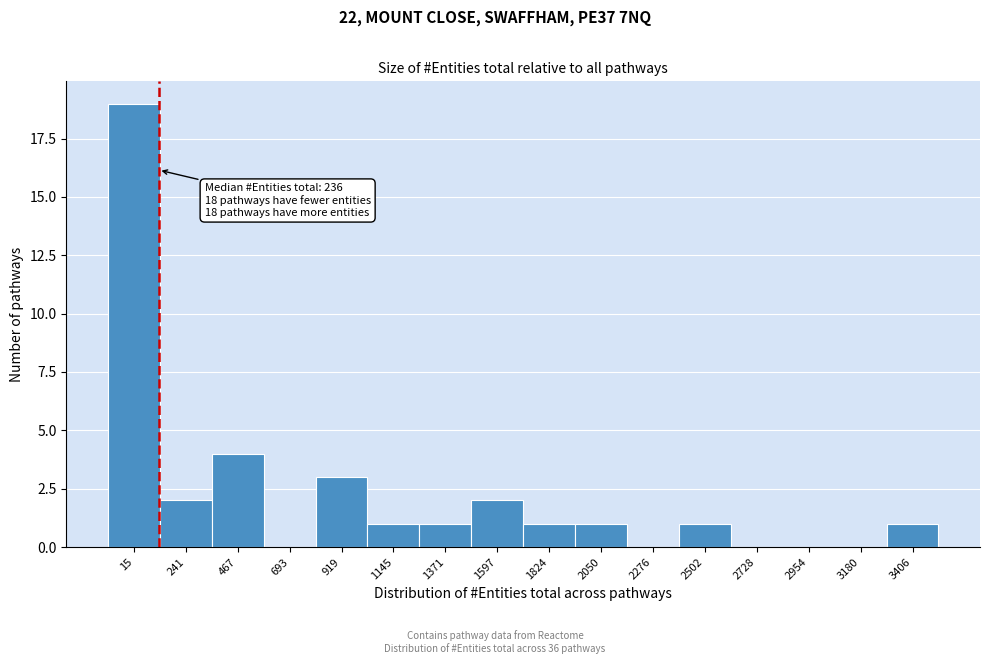

Reading left to right, transcribe all the data shown in this chart.

15=19	241=2	467=4	693=0	919=3	1145=1	1371=1	1597=2	1824=1	2050=1	2276=0	2502=1	2728=0	2954=0	3180=0	3406=1